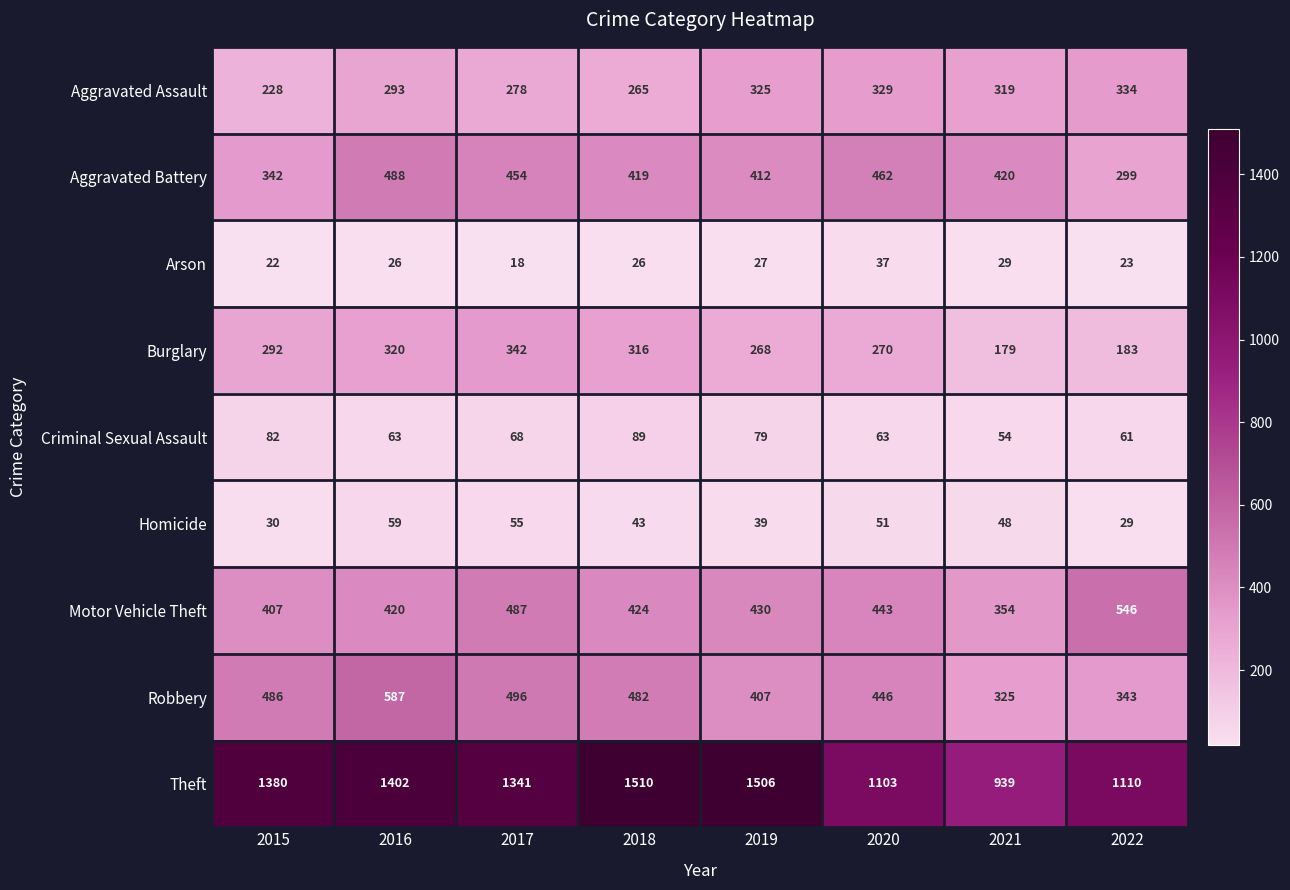

List the series in order of their peak value, highest first.

Theft, Robbery, Motor Vehicle Theft, Aggravated Battery, Burglary, Aggravated Assault, Criminal Sexual Assault, Homicide, Arson